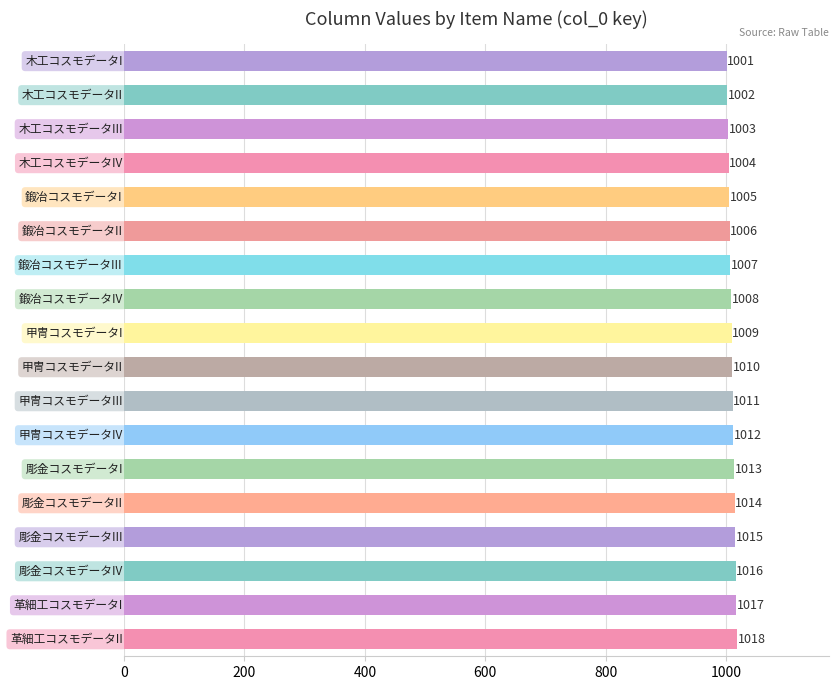

What is the smallest value displayed?

1001